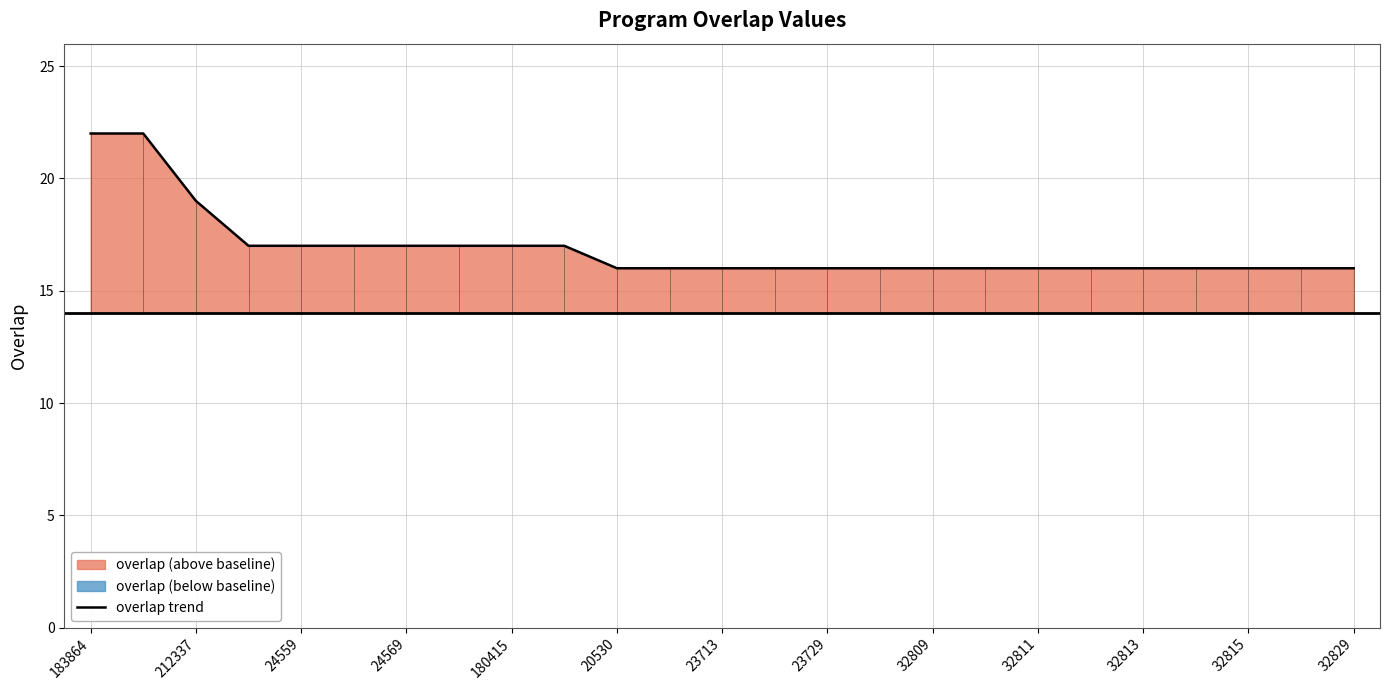

Which label corresponds to the largest value in the chart?

183864